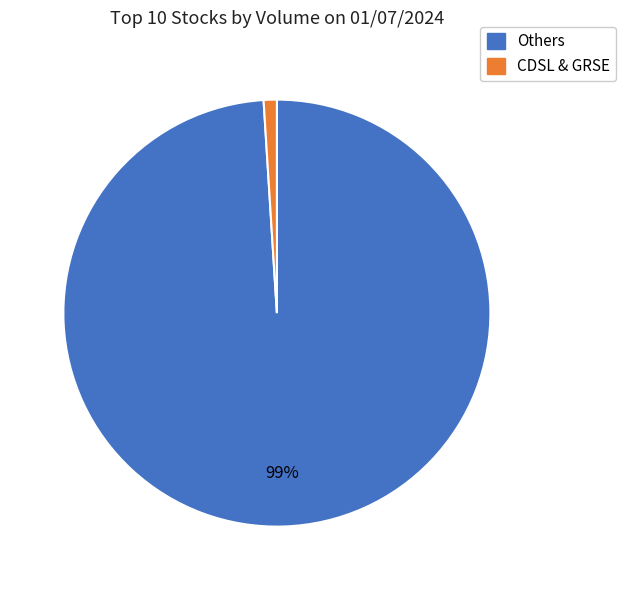

Is there any slice that represents more than half of the pie?

Yes